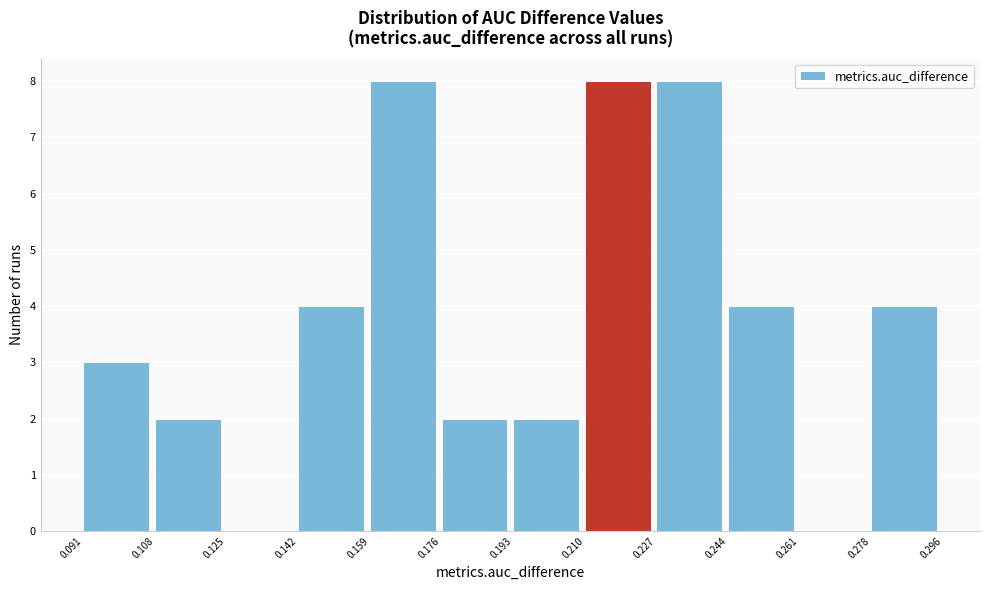

How tall is the bar that spans 0.193 to 0.210 on the x-axis? The values are not printed on the chart, so give them approximately, as read against the axis.

2